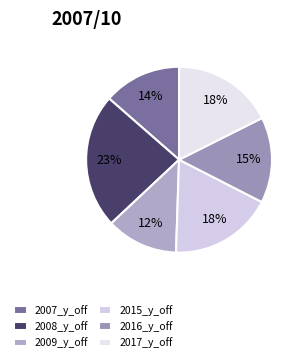

Count the number of slices in the pie.

6